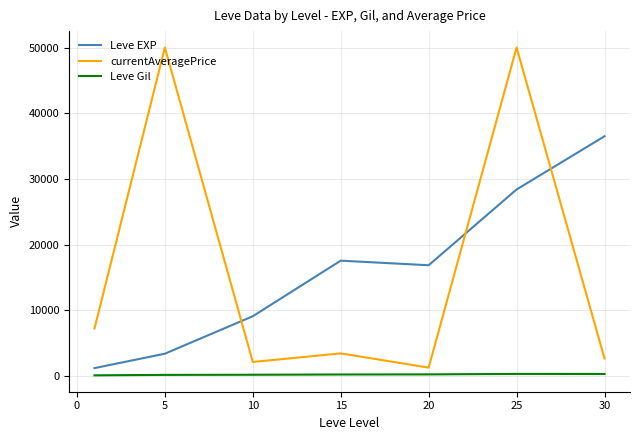

What are all the series names shown in the legend?

Leve EXP, currentAveragePrice, Leve Gil